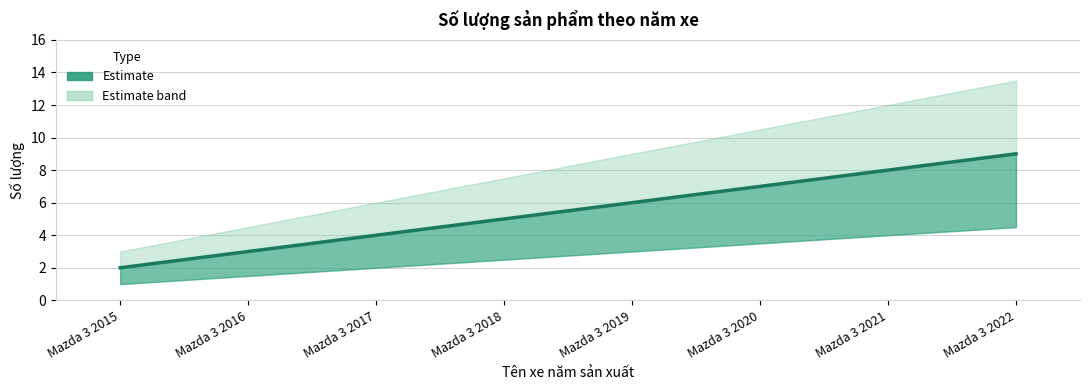

Between Mazda 3 2017 and Mazda 3 2018, which is larger?

Mazda 3 2018